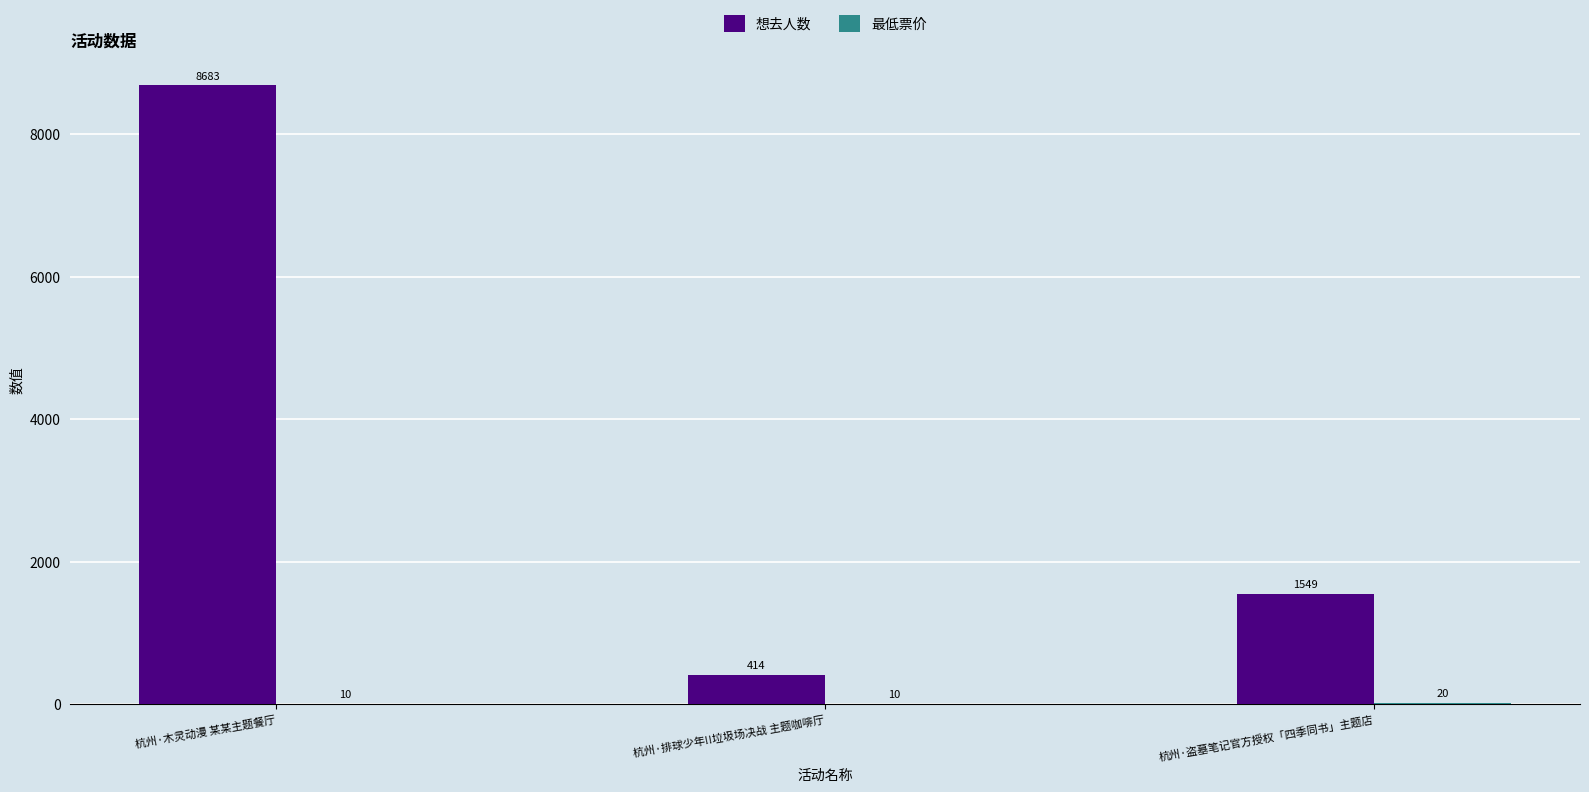

What is the sum of all 想去人数 values?

10646